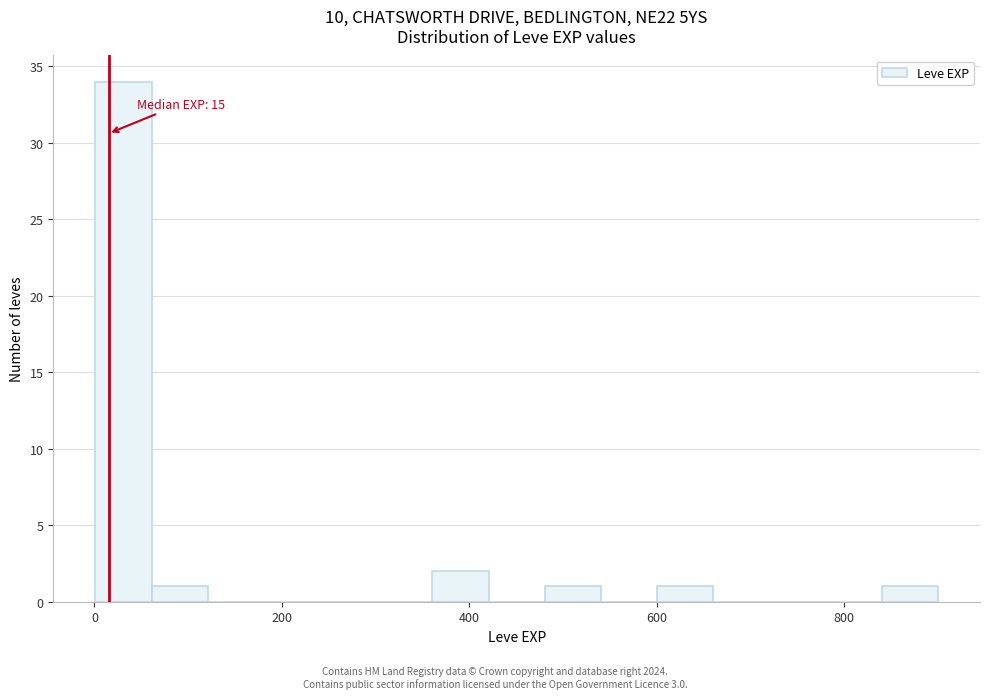

Around what value on the x-axis is the tallest bar? Give the approximate position of its centre, as read against the axis.

40